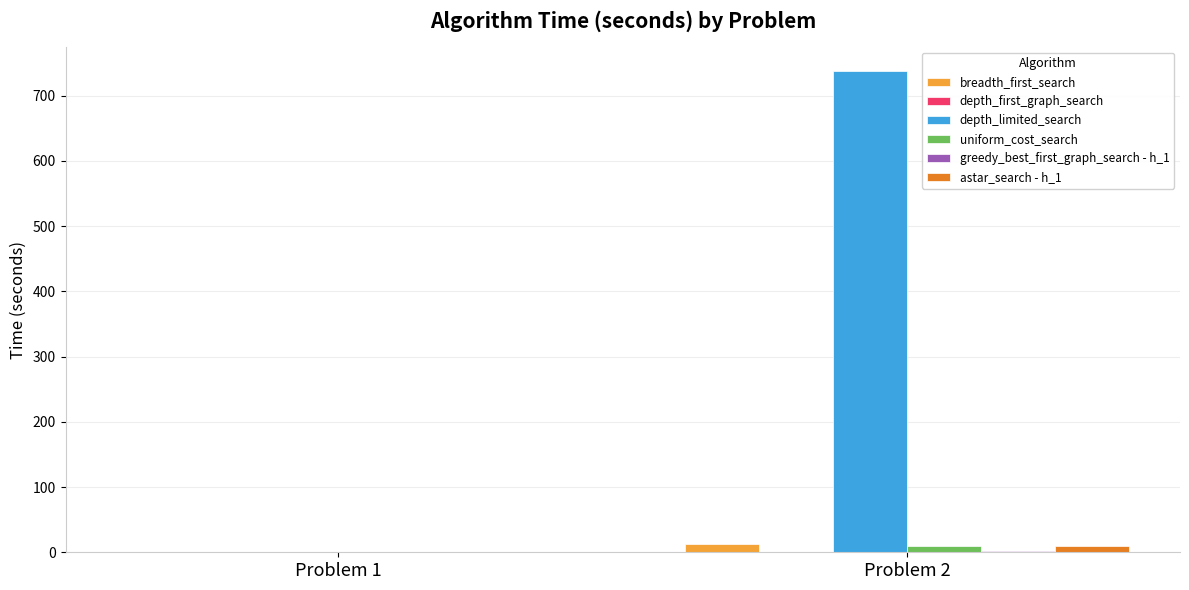

Are the bars grouped side by side (vs. stacked)?

Yes